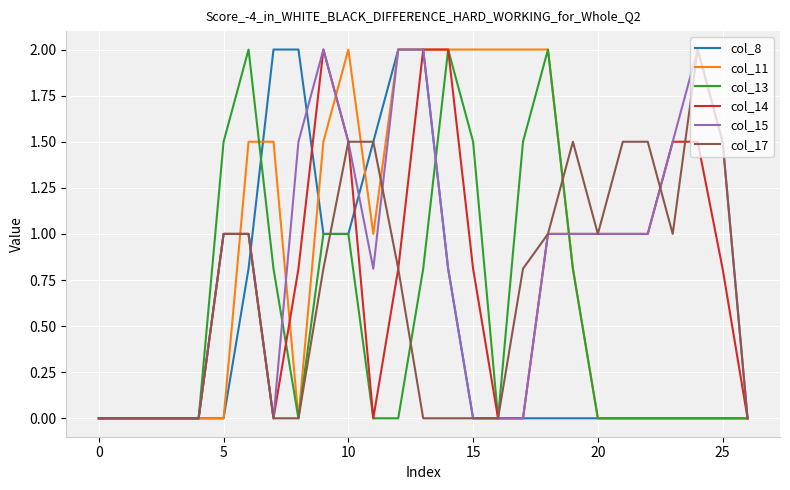

What is the maximum value shown in the chart?

2.0